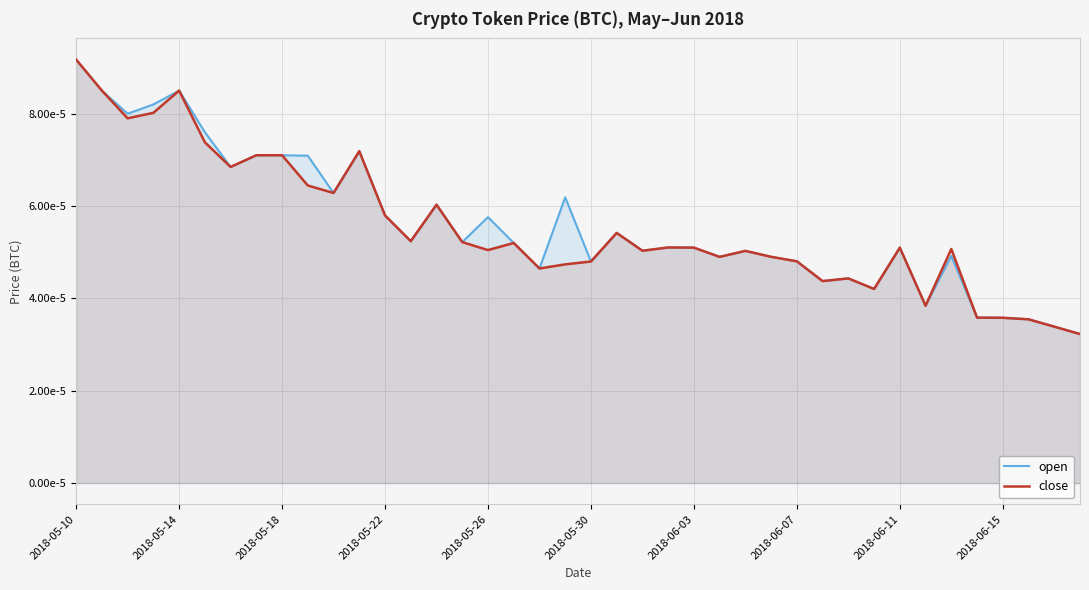

Is it true that close equals 0.0 at 30?

True